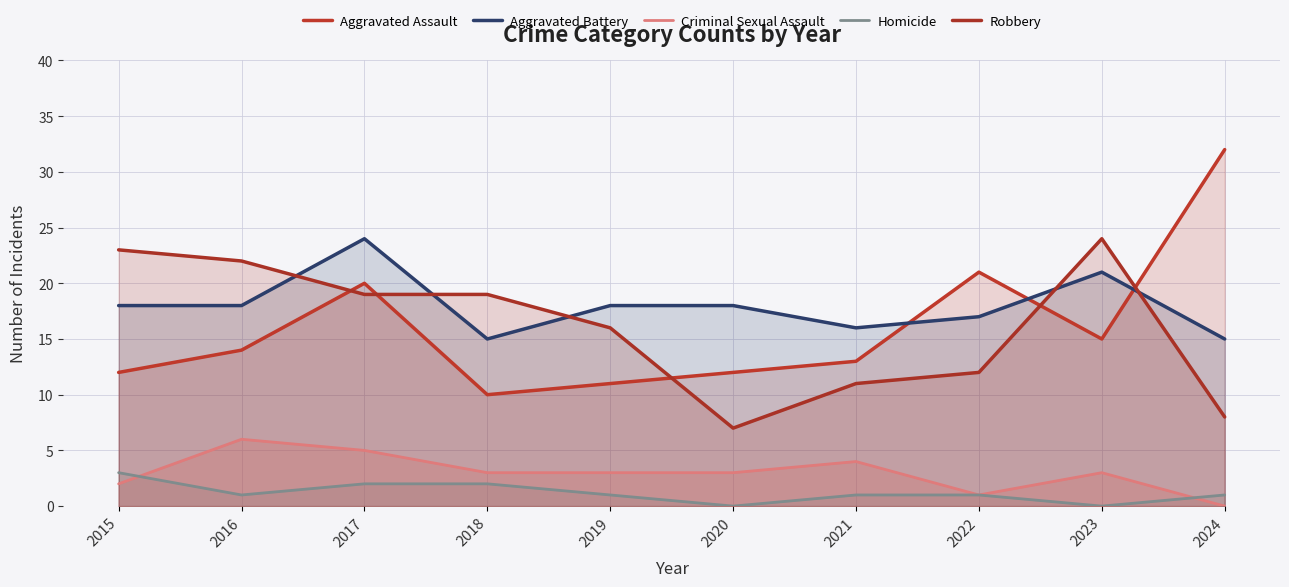

Which category has the highest value in the Aggravated Assault series?

2024